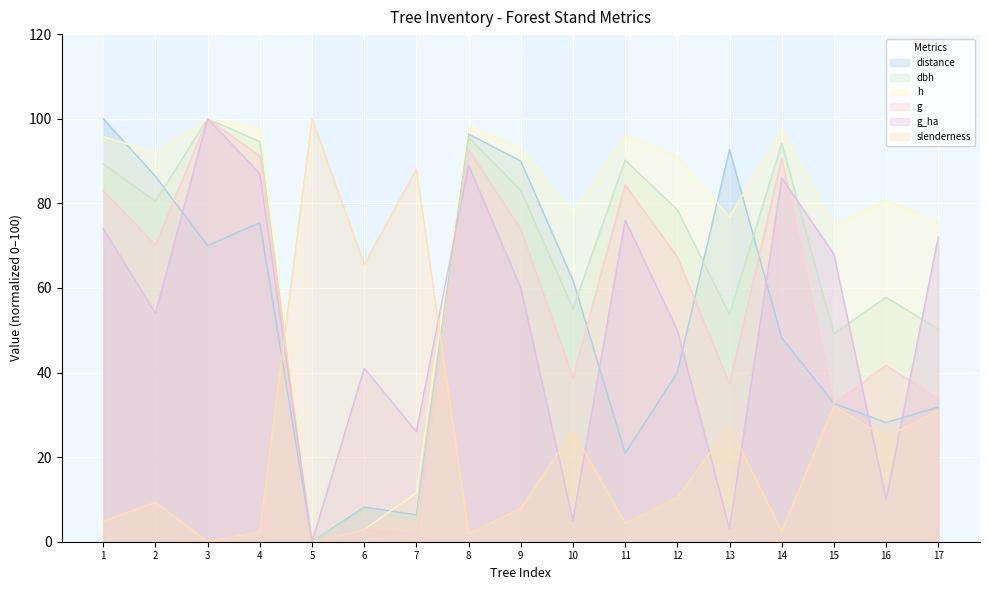

How many data points in h are above 91?

9